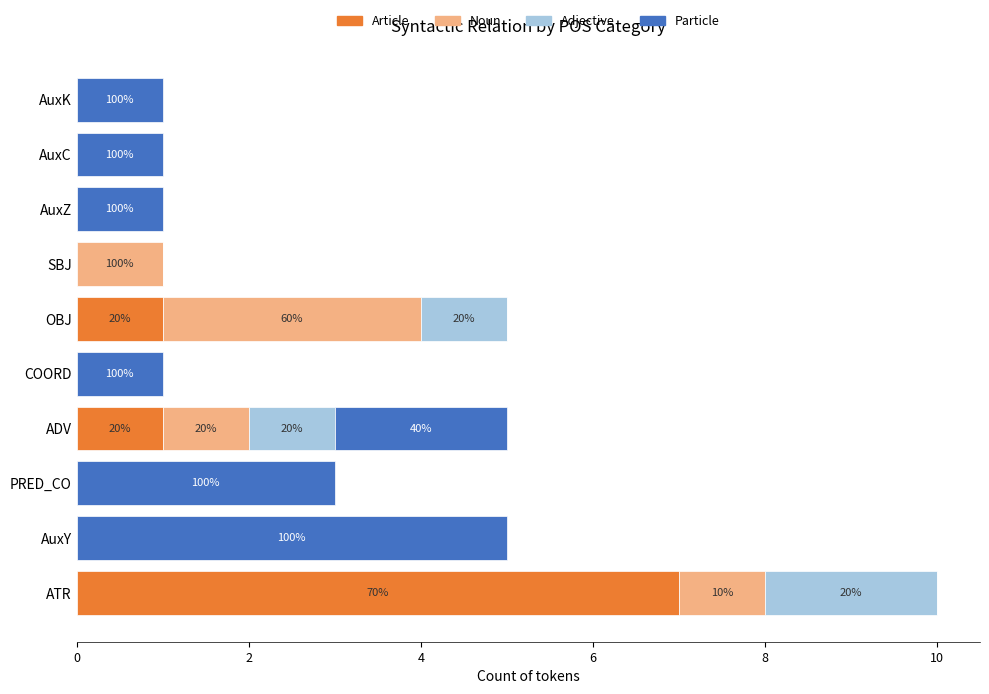

At which category is the sum across all series the highest?

ATR